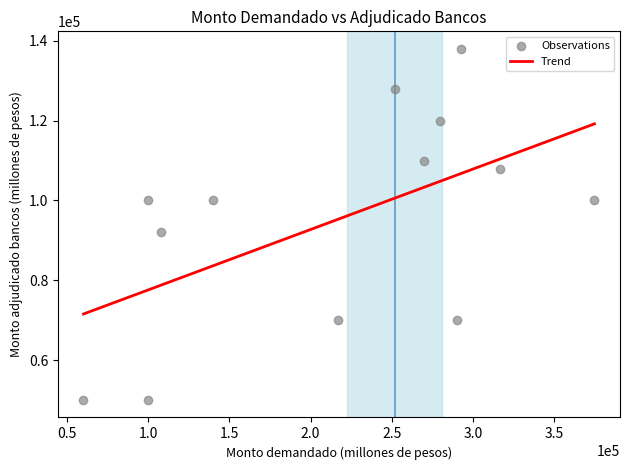

What Y value in the scatter plot is closest to 94000?

92000